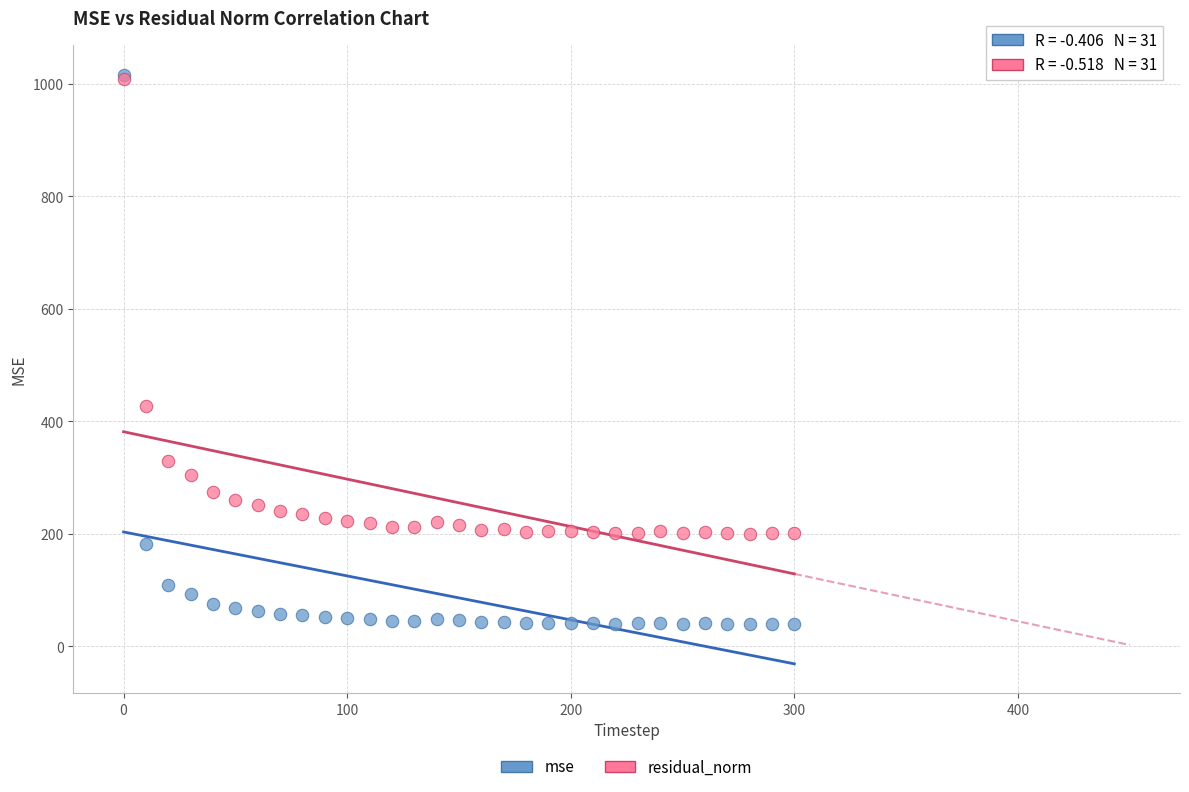

In the mse series, what Y value is closest to 528?

183.0